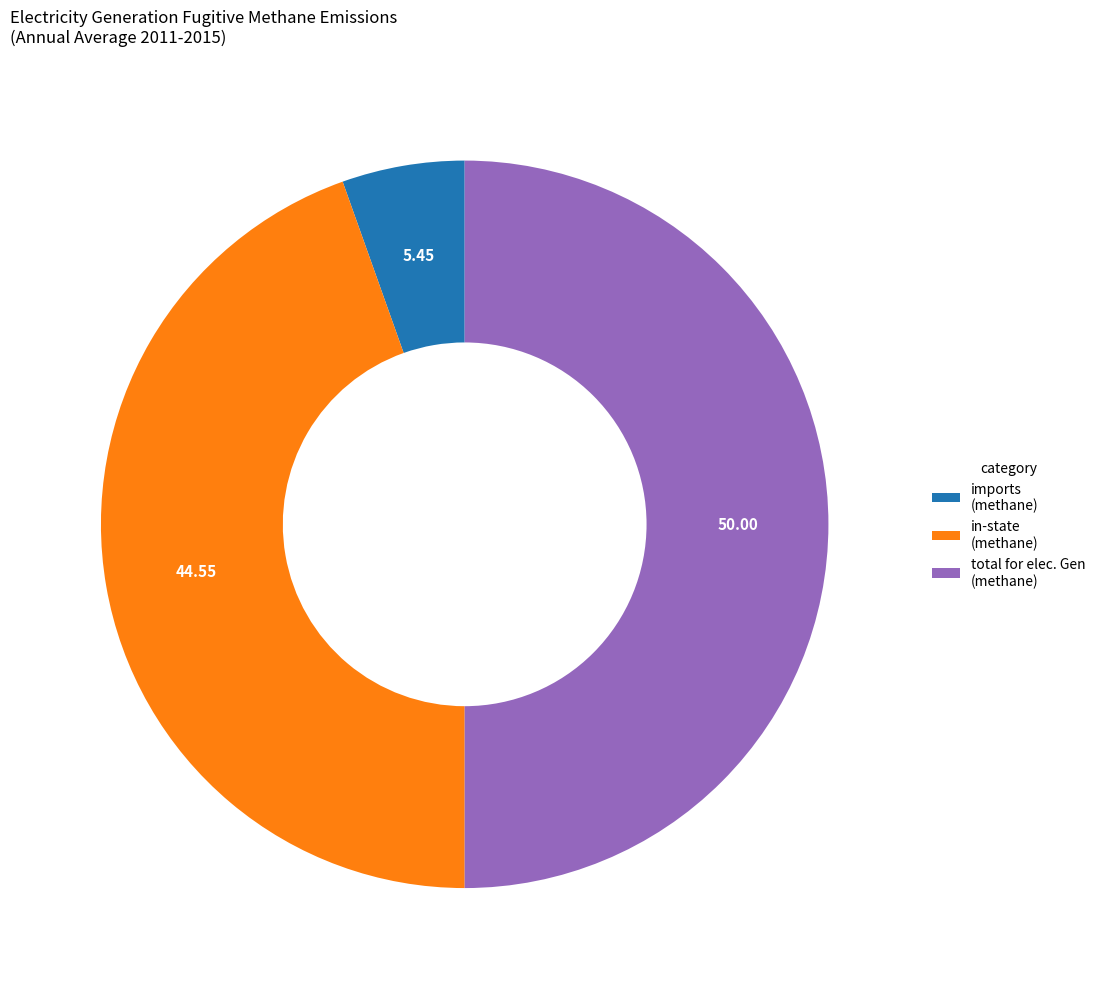

Between in-state (methane) and imports (methane), which is larger?

in-state (methane)